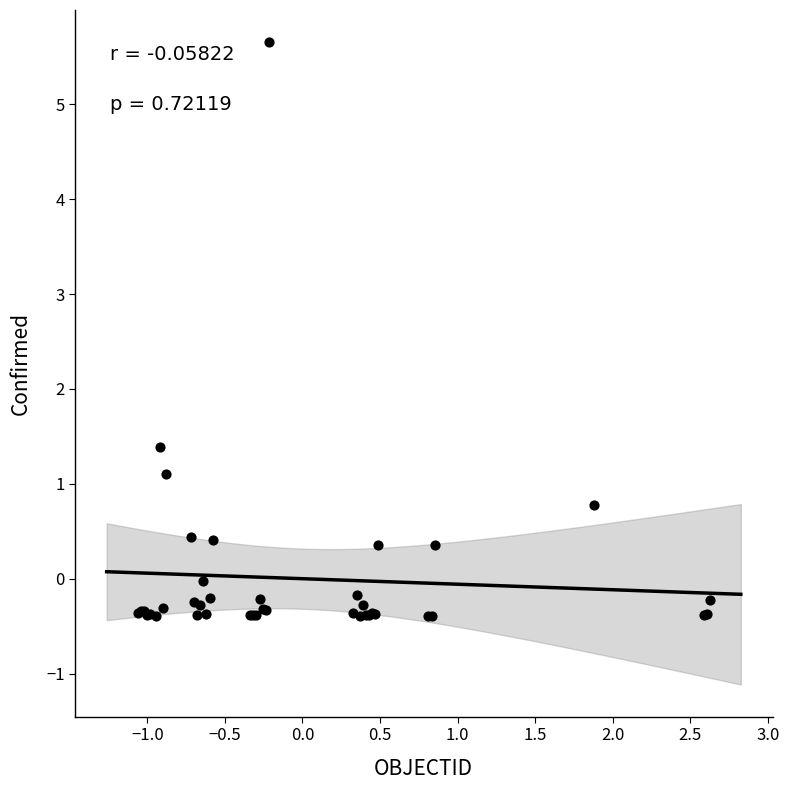

What Y value in the scatter plot is closest to 2?

1.4